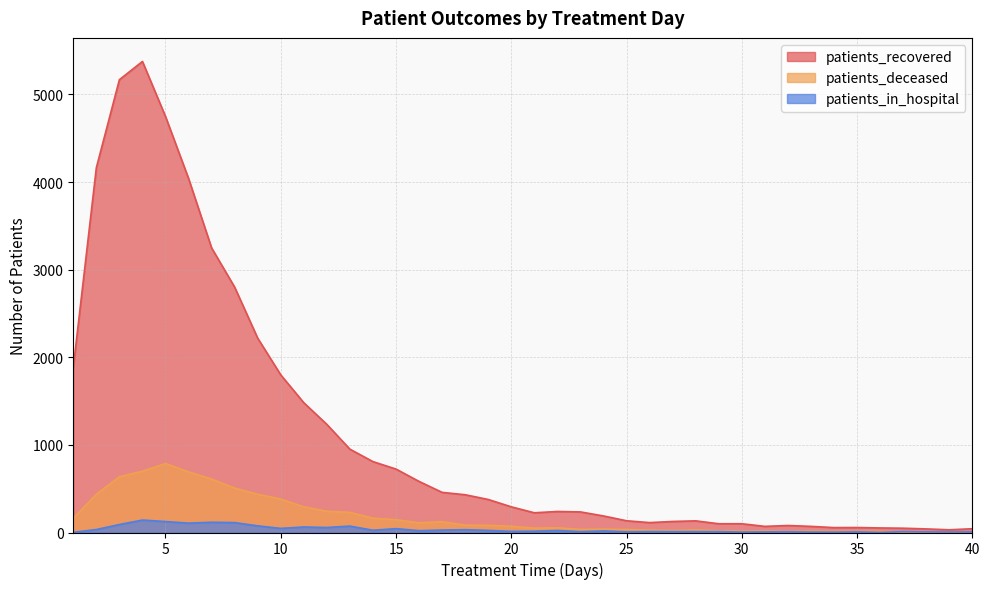

Does the chart have visible grid lines?

Yes